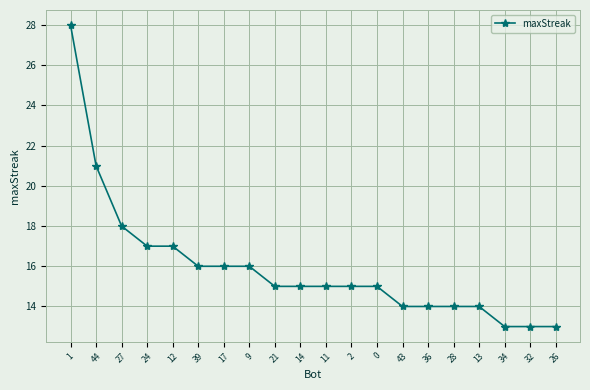

Does the chart display data point markers on the line(s)?

Yes